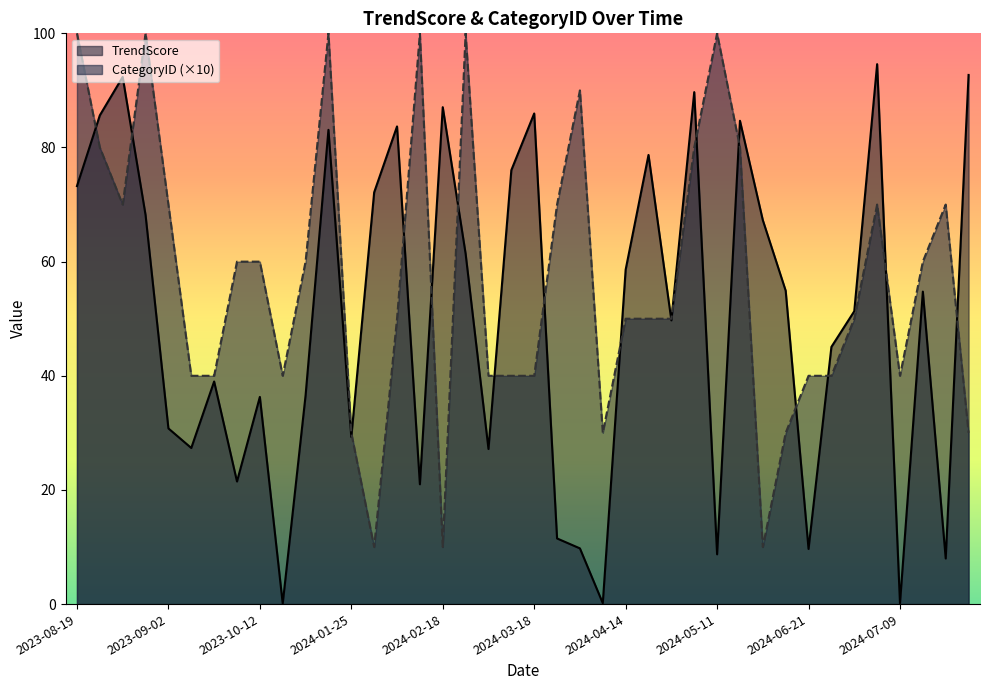

What is the average value of the TrendScore series?

50.2